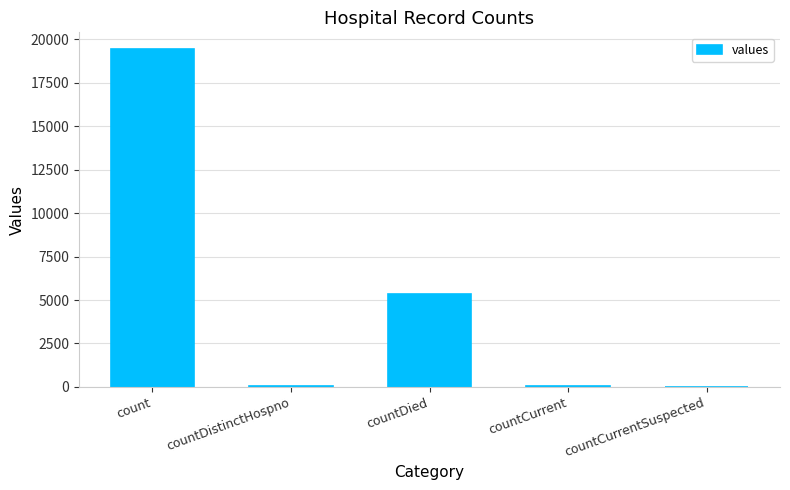

How many series are shown in this chart?

1